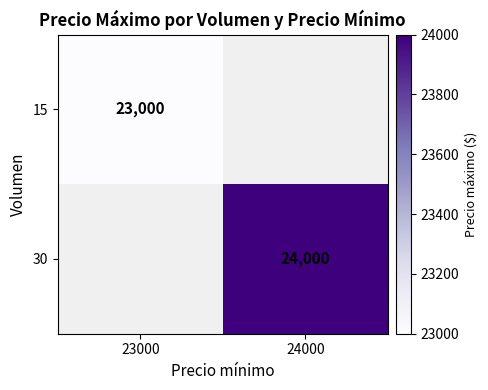

The 15 series shows 7651 at 23000. True or false?

False